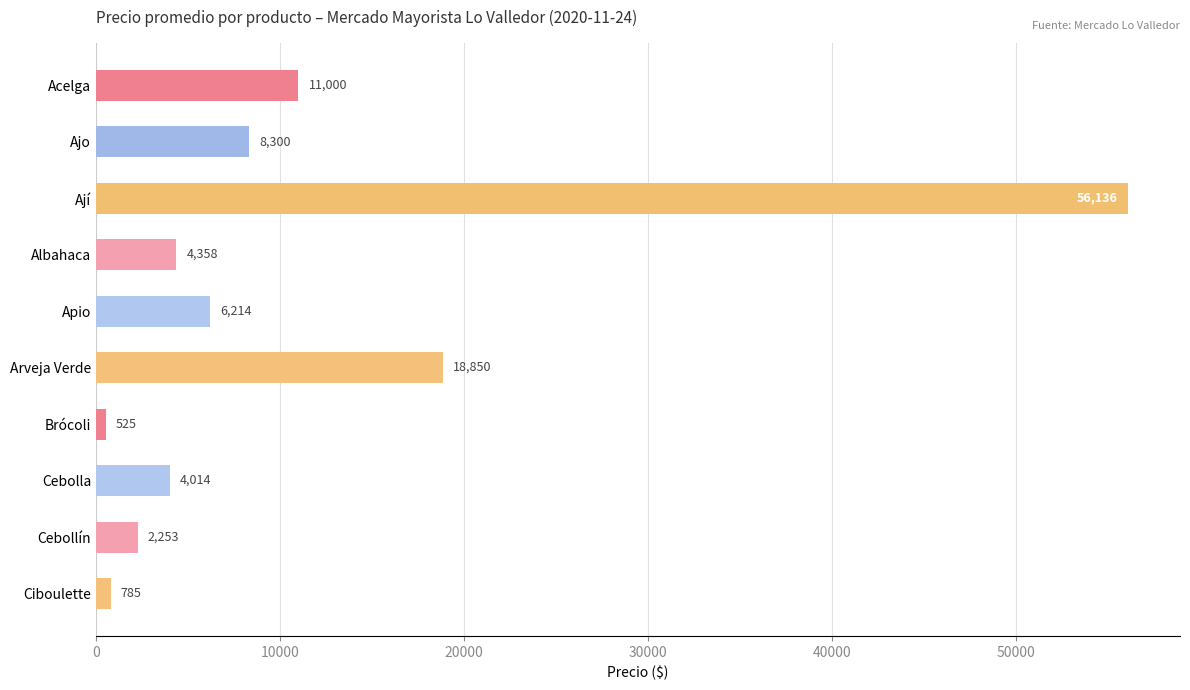

Approximately how many times larger is the value at Cebolla compared to Apio?

0.6